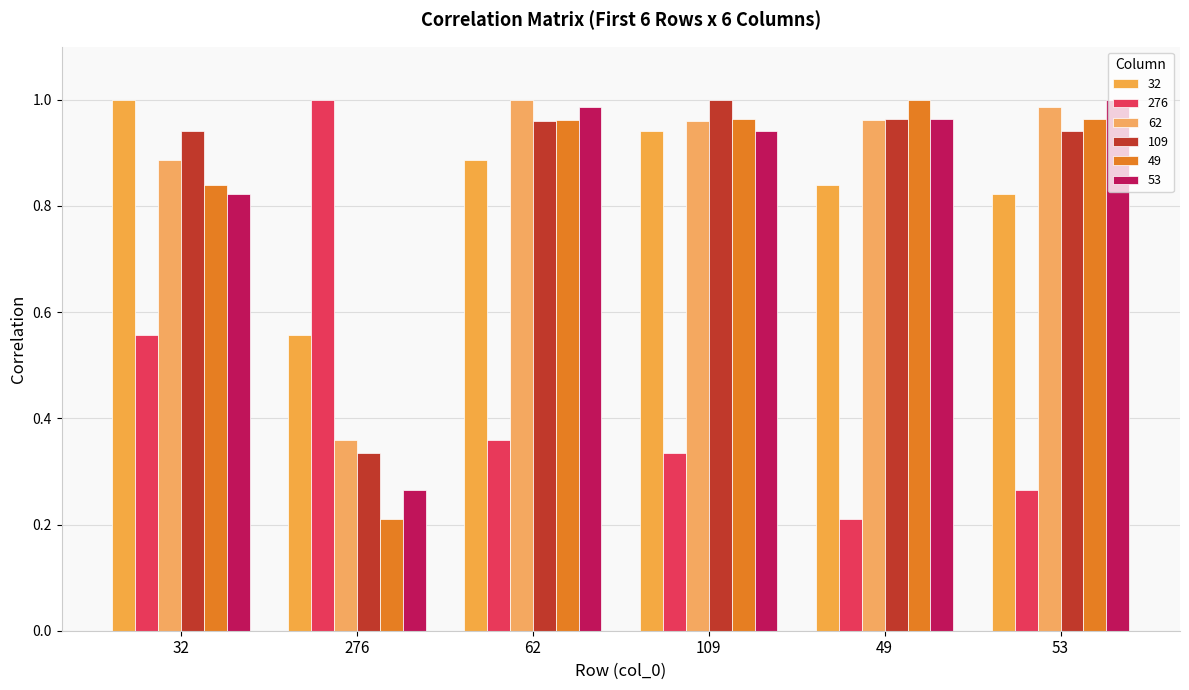

Which category has the highest value in the 62 series?

62